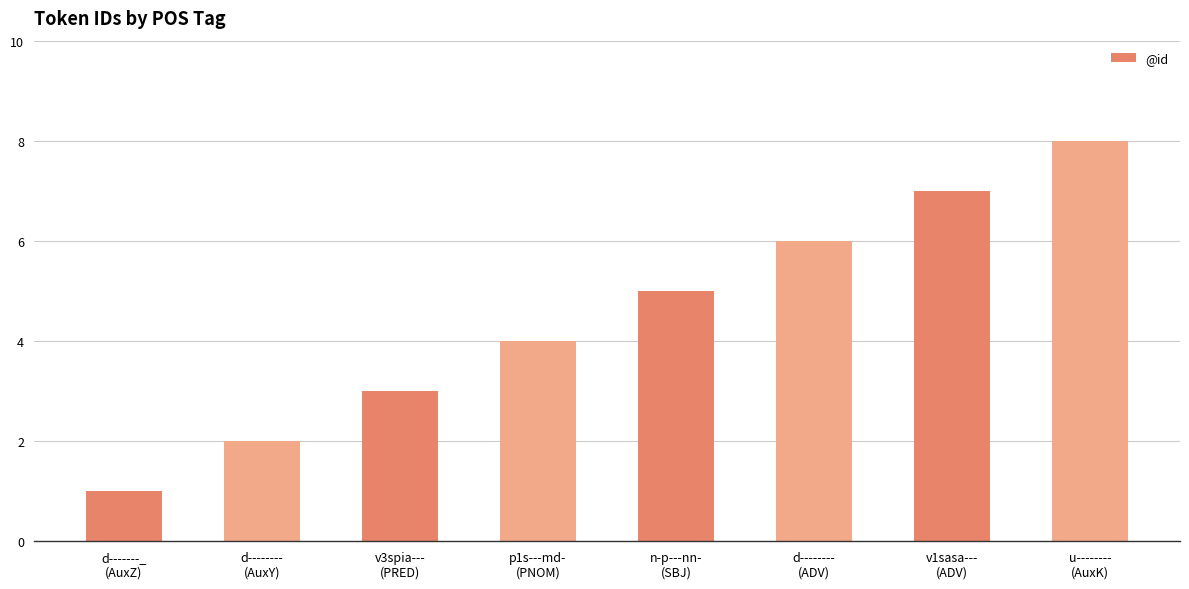

How many bars are there in total?

8